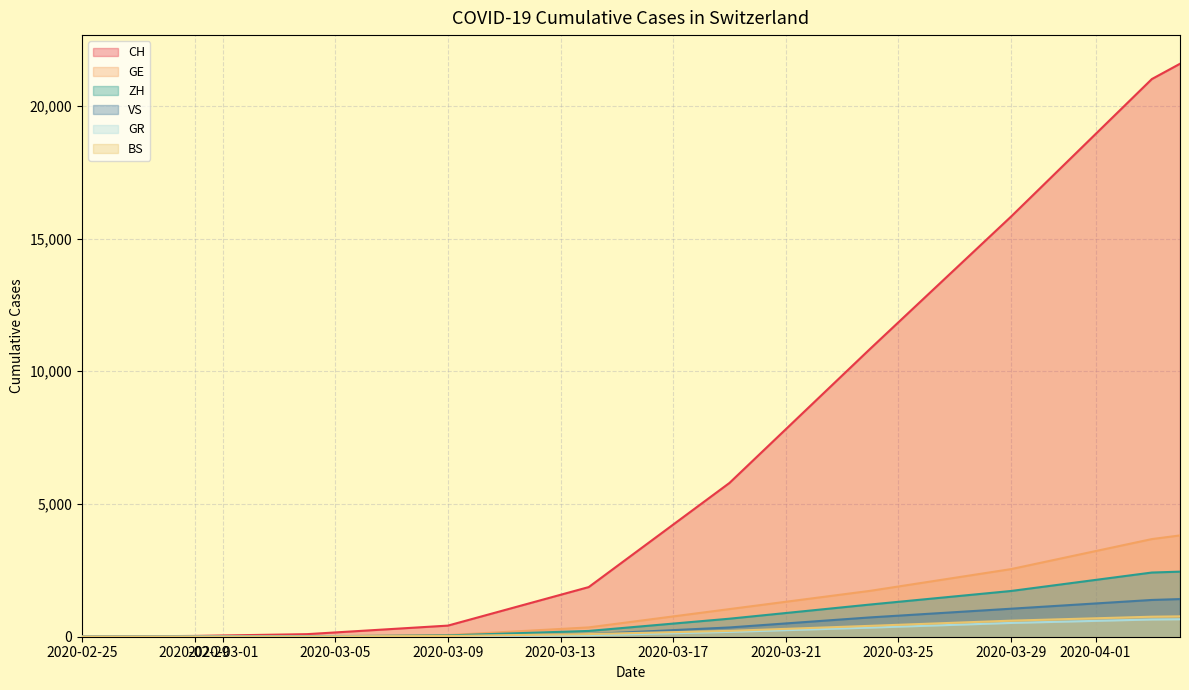

What is the difference between the highest and lowest values at 2020-02-29?

29